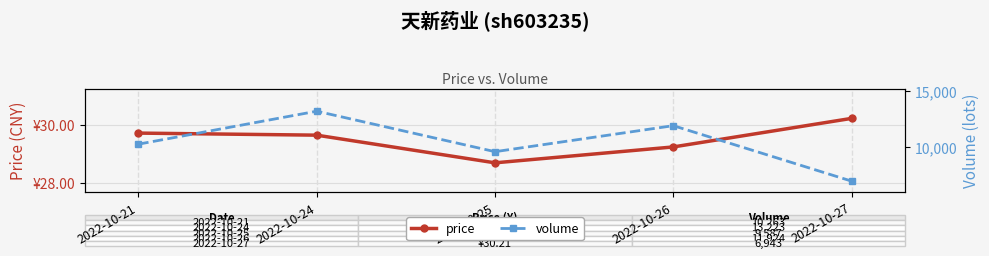

At how many categories does at least one series exceed 5285?

5